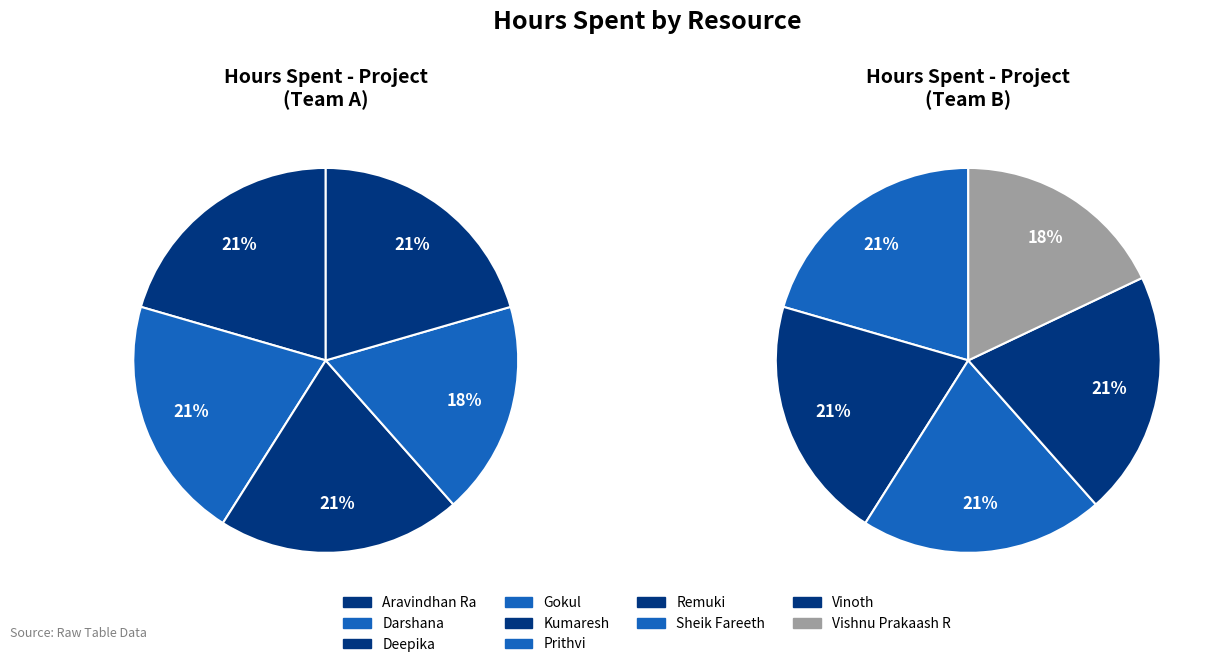

Which category has the smallest portion of the pie?

Gokul